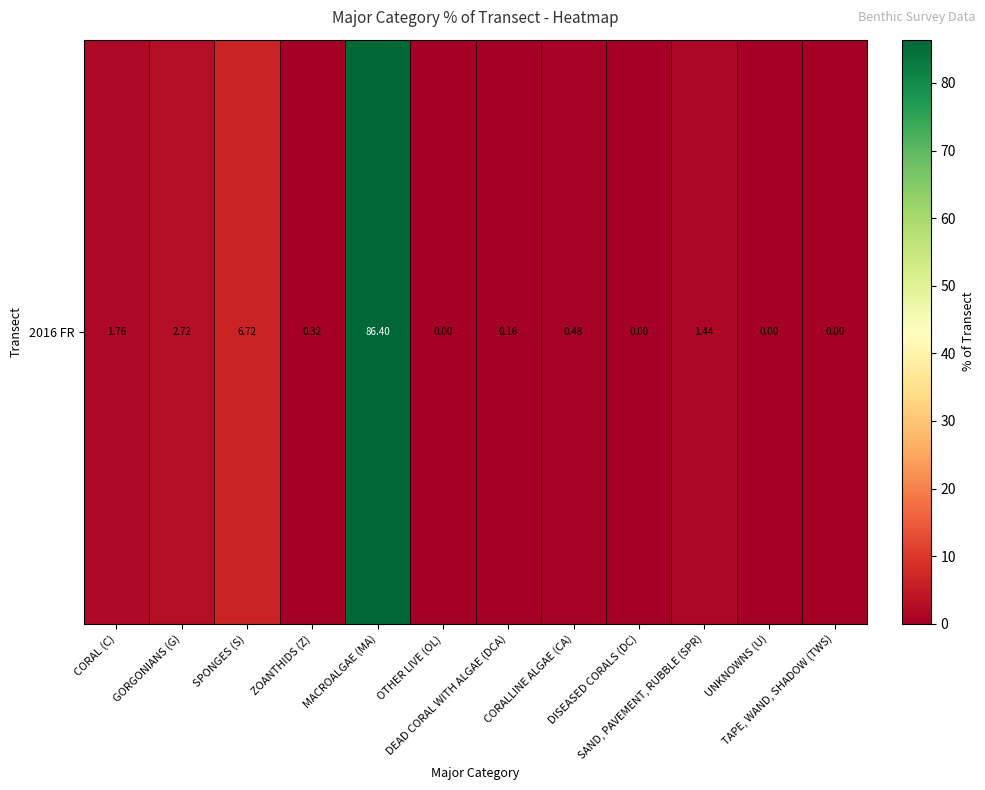

At which category does the chart reach its peak across all series?

MACROALGAE (MA)